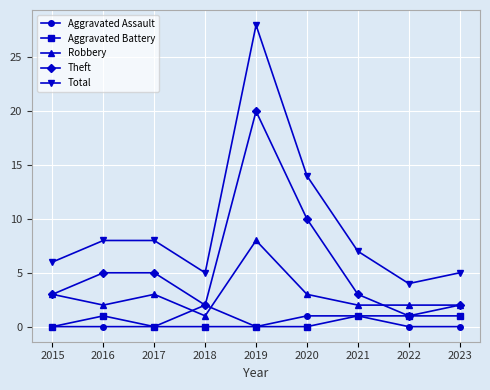

What is the difference between the second highest and minimum values in the Aggravated Assault series?

1